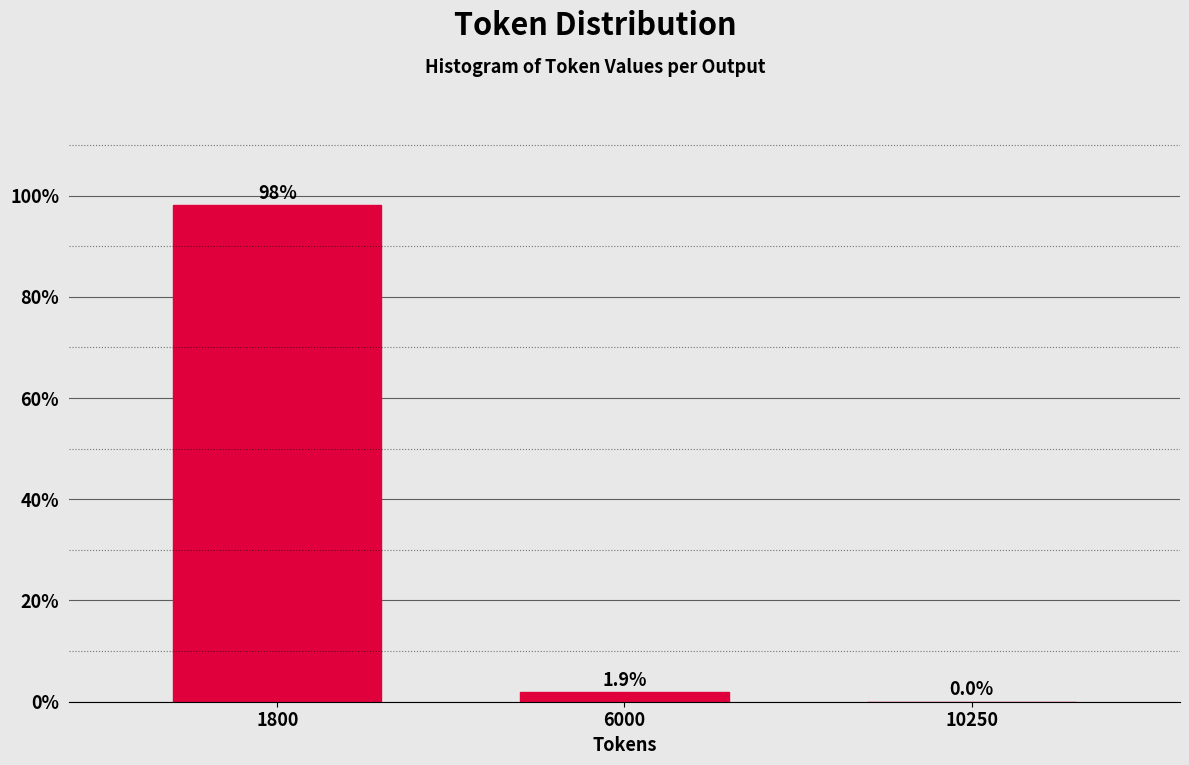

Reading left to right, list all the values displayed in this chart.

1800=98.1	6000=1.9	10250=0.0